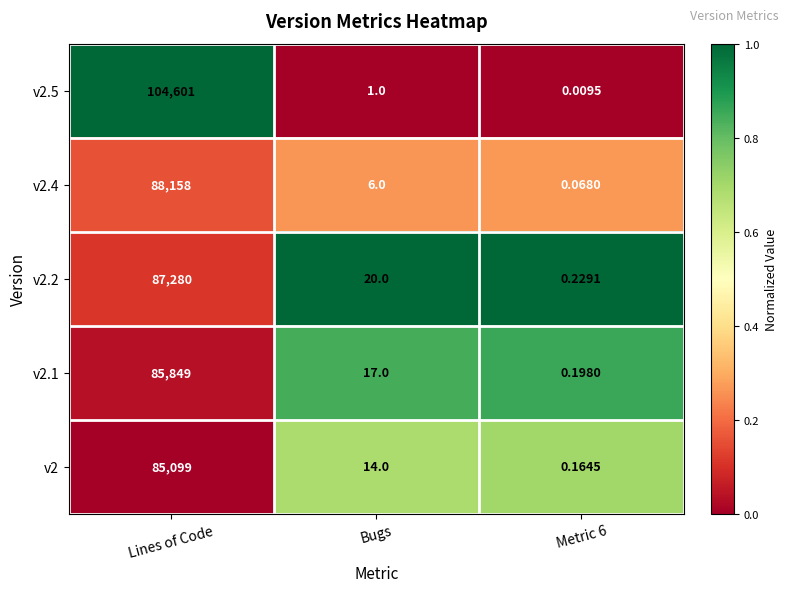

At which category is the sum across all series the highest?

Lines of Code